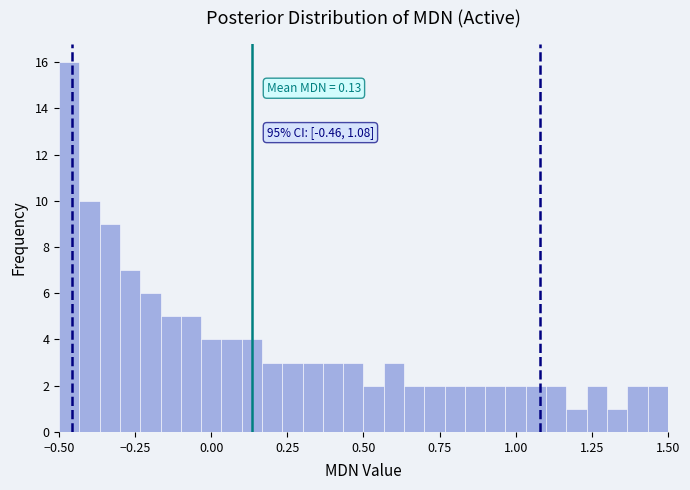

Read against the x-axis, roughly where is the centre of the tallest bar?

-0.45